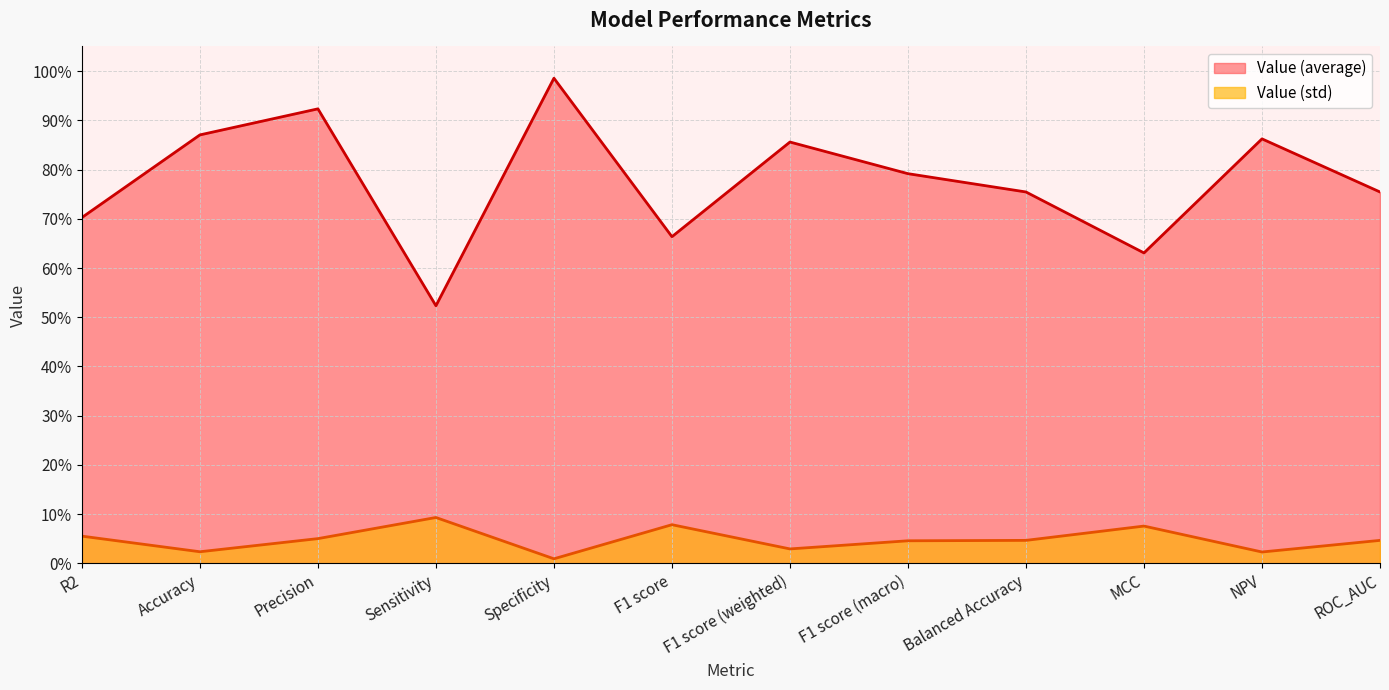

What position from the right is Precision?

10